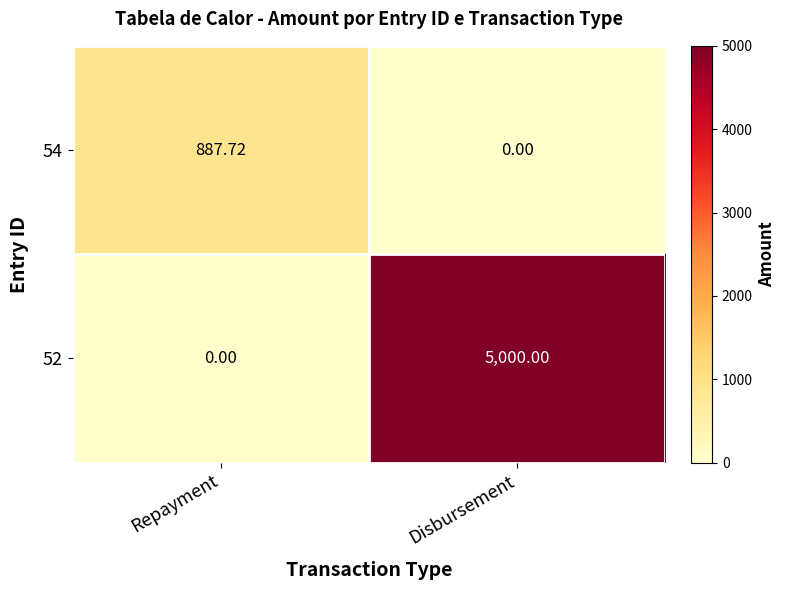

Rank the categories by 54 value from highest to lowest.

Repayment, Disbursement